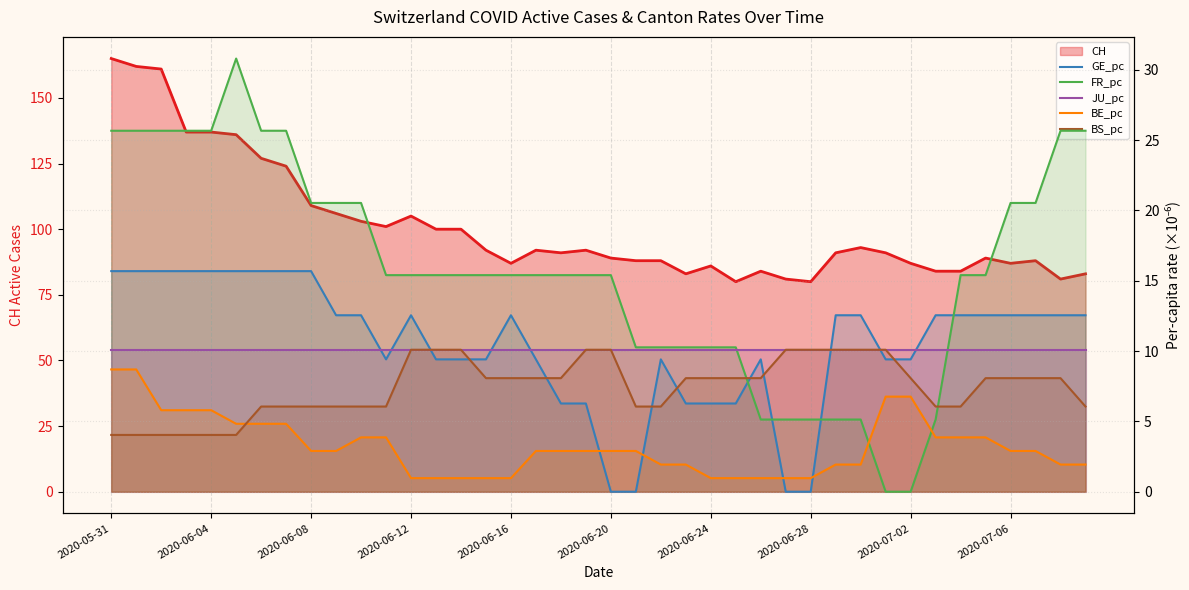

What is the spread (max minus min) of values at 2020-06-24?

9.3